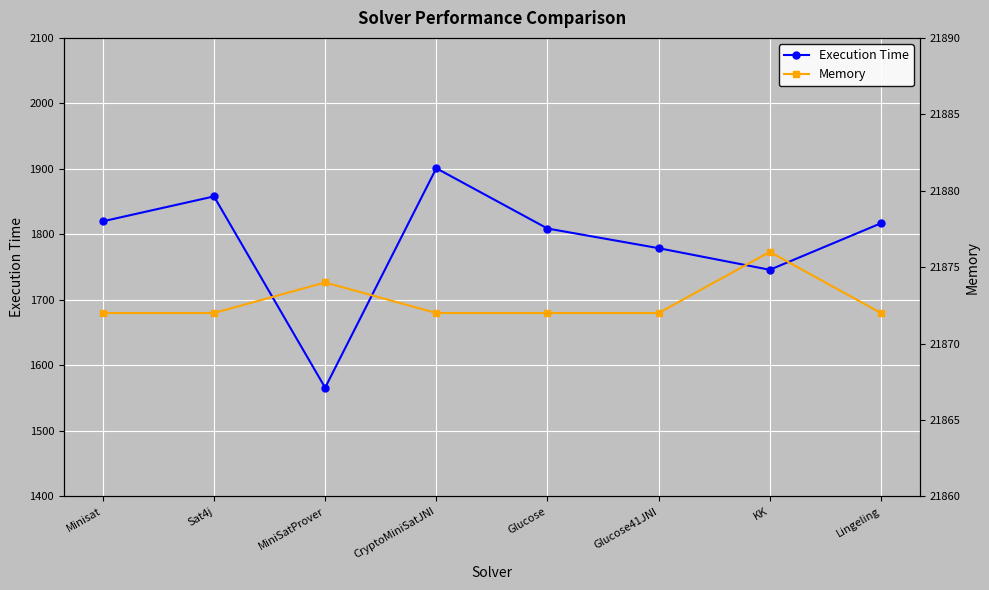

What are all the series names shown in the legend?

Execution Time, Memory